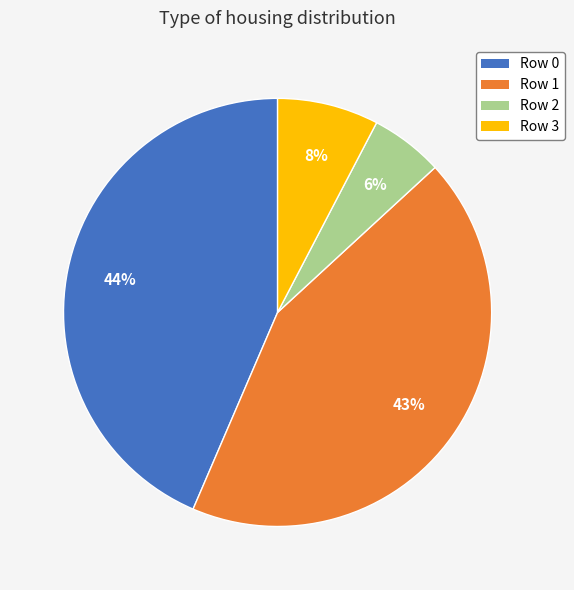

Is there any slice that represents more than half of the pie?

No